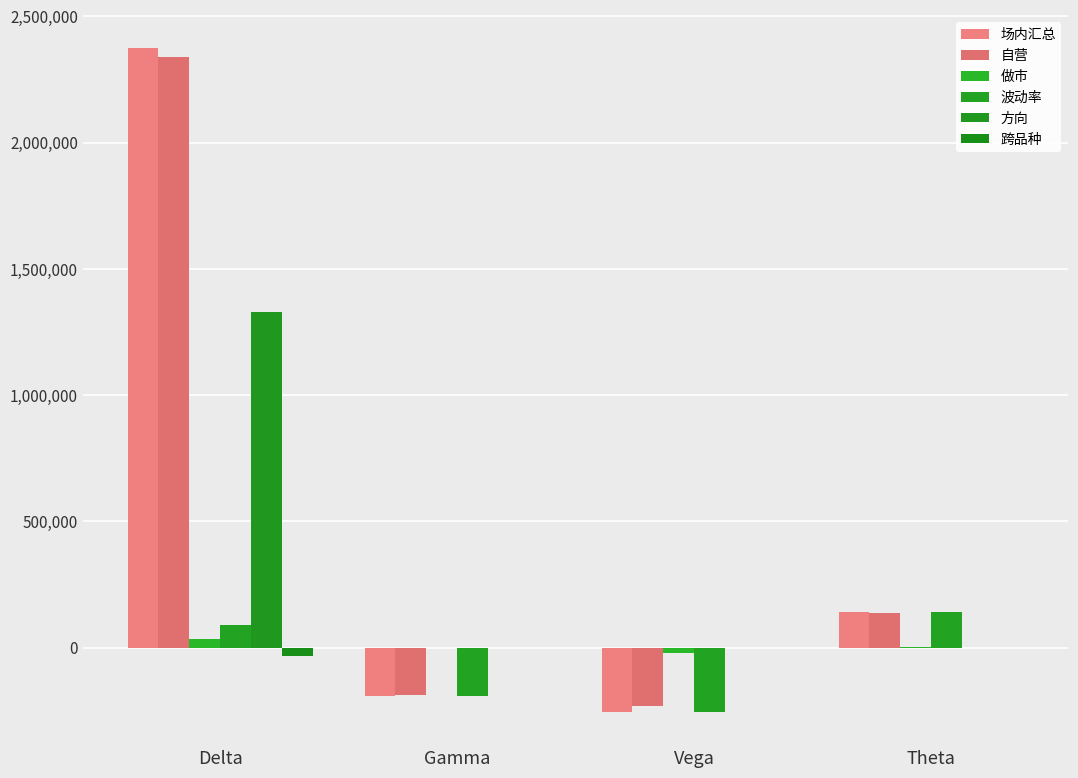

What is the difference between the maximum and minimum values in the 方向 series?

1327558.8